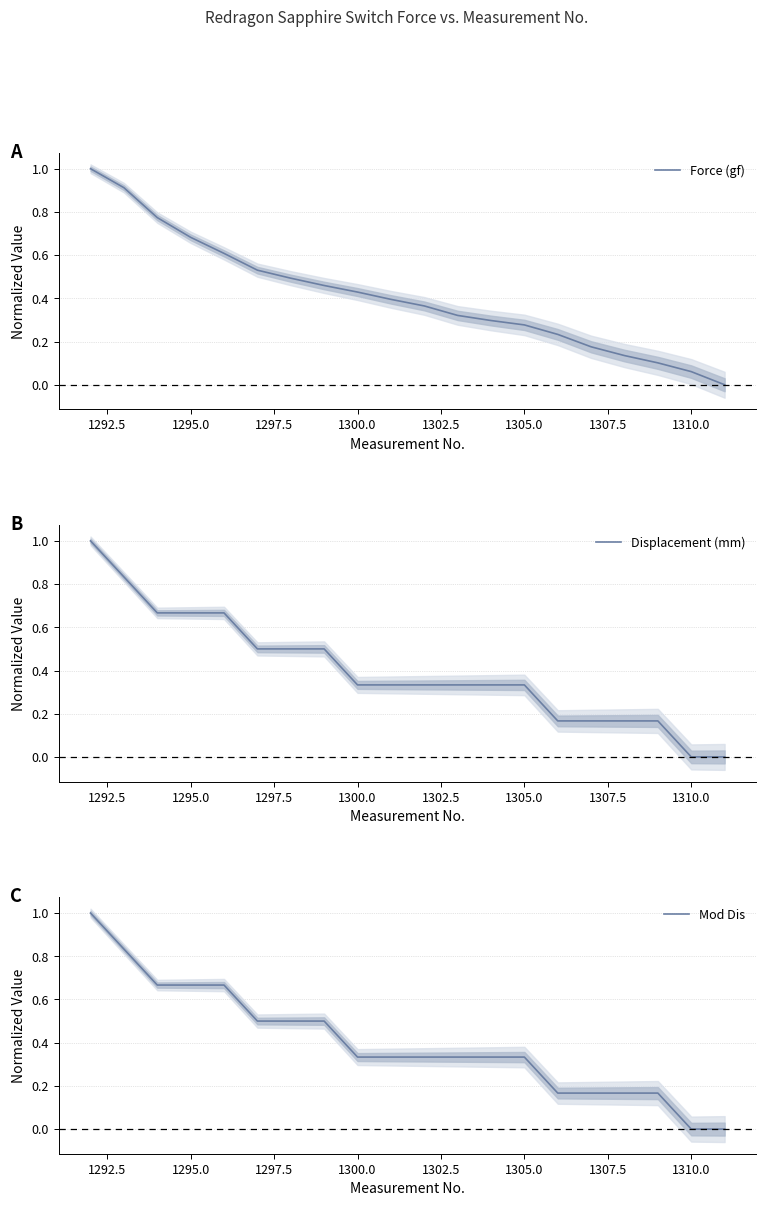

How many Mod Dis values are between 0 and 1?

20